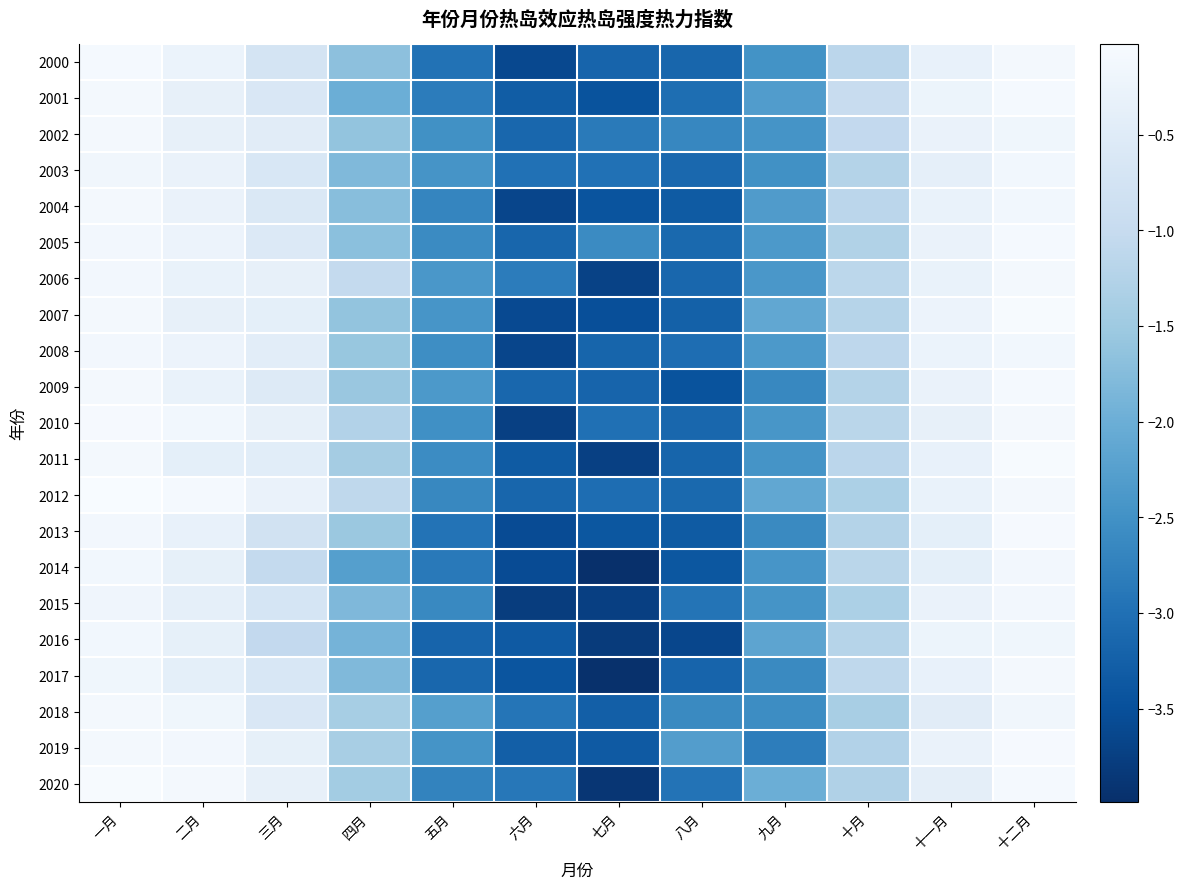

Between 八月 and 二月, which is larger?

二月